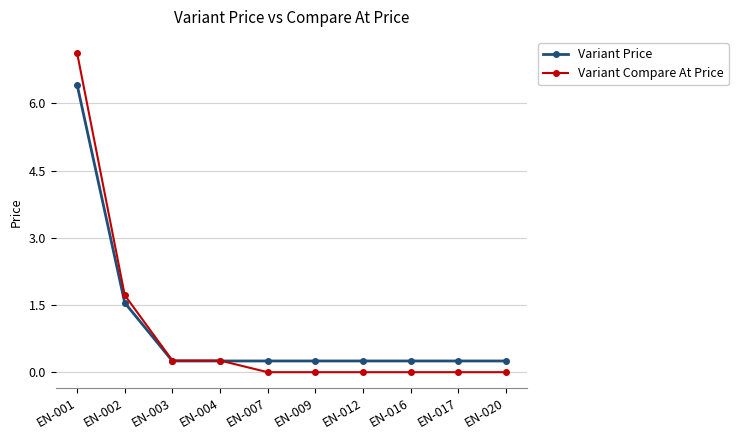

Which series has the widest spread of values?

Variant Compare At Price